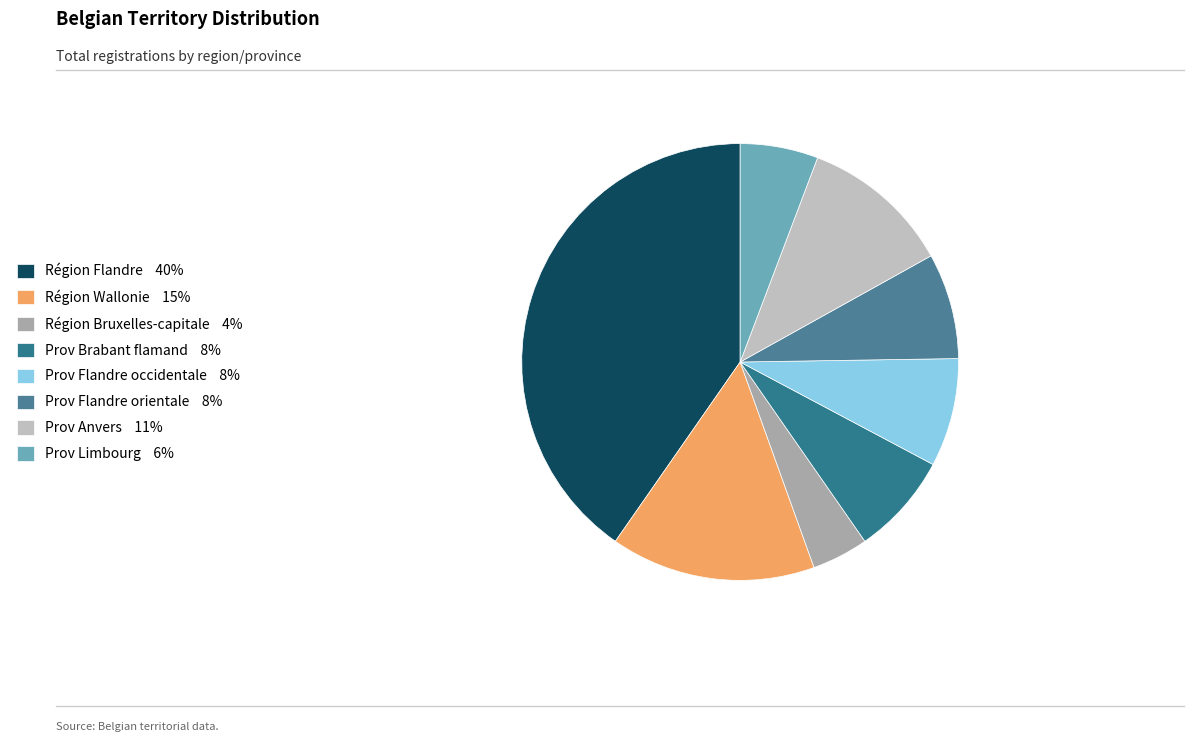

Count the number of slices in the pie.

8